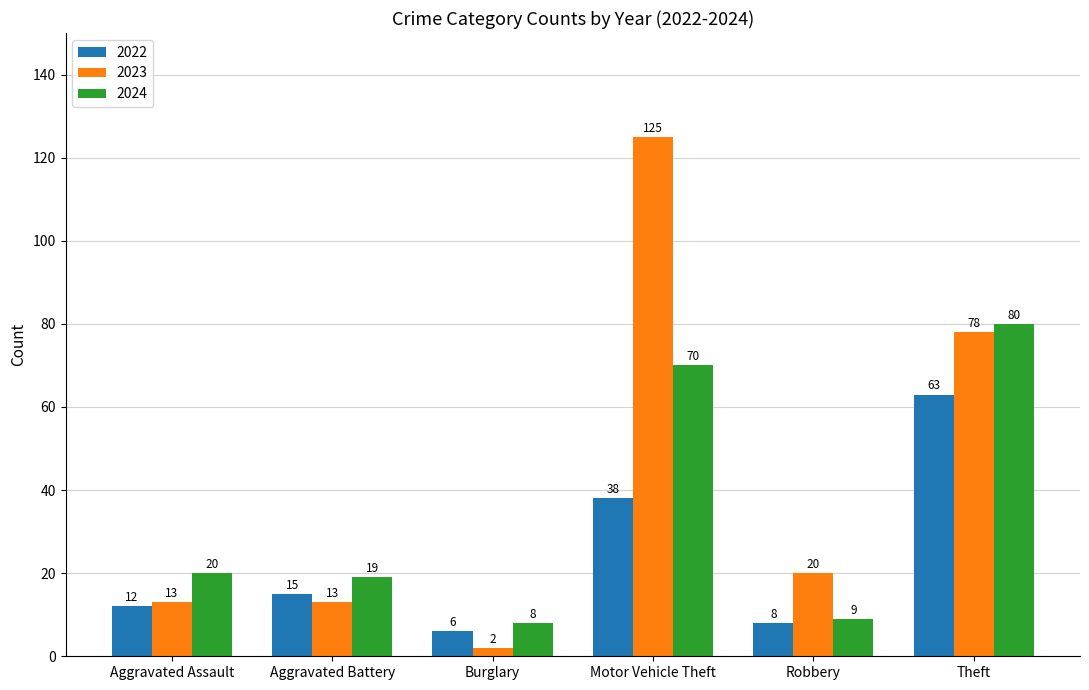

Reading left to right, transcribe all the data shown in this chart.

2022: 12	15	6	38	8	63
2023: 13	13	2	125	20	78
2024: 20	19	8	70	9	80